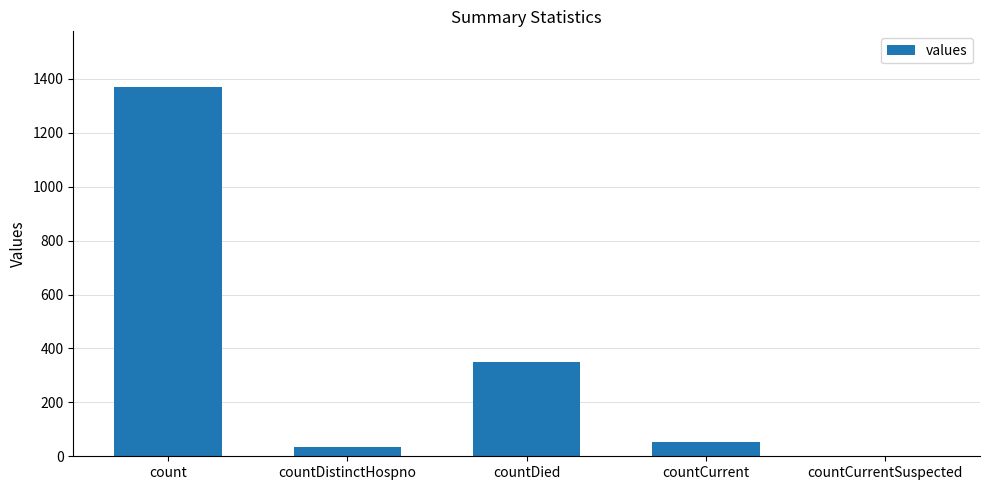

What is the change in value from countDistinctHospno to countCurrentSuspected?

-33